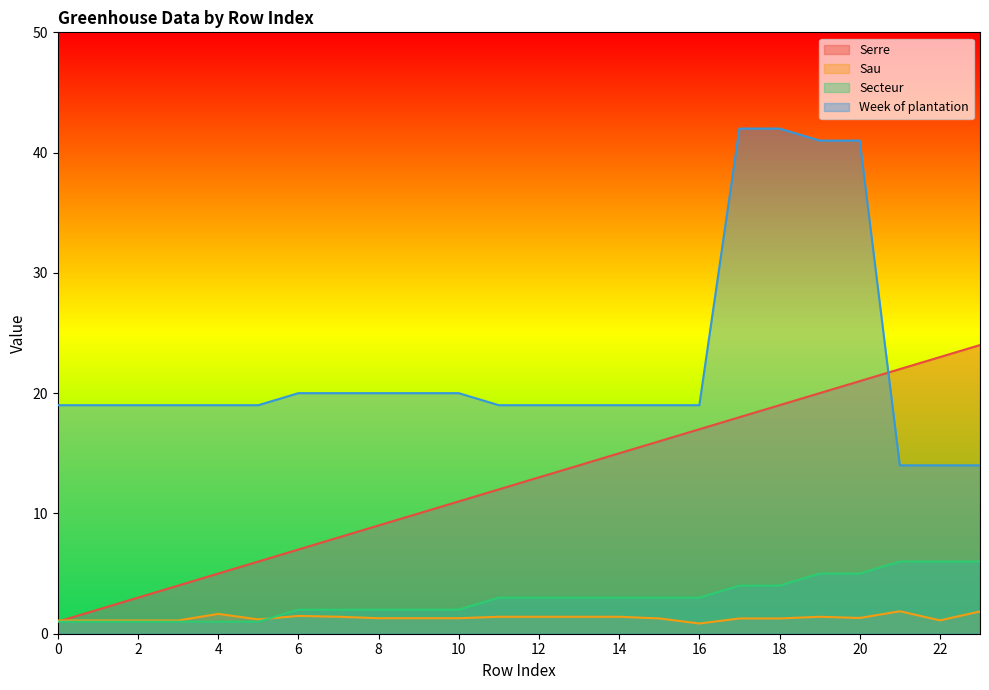

The Week of plantation series shows 5.2 at 21. True or false?

False